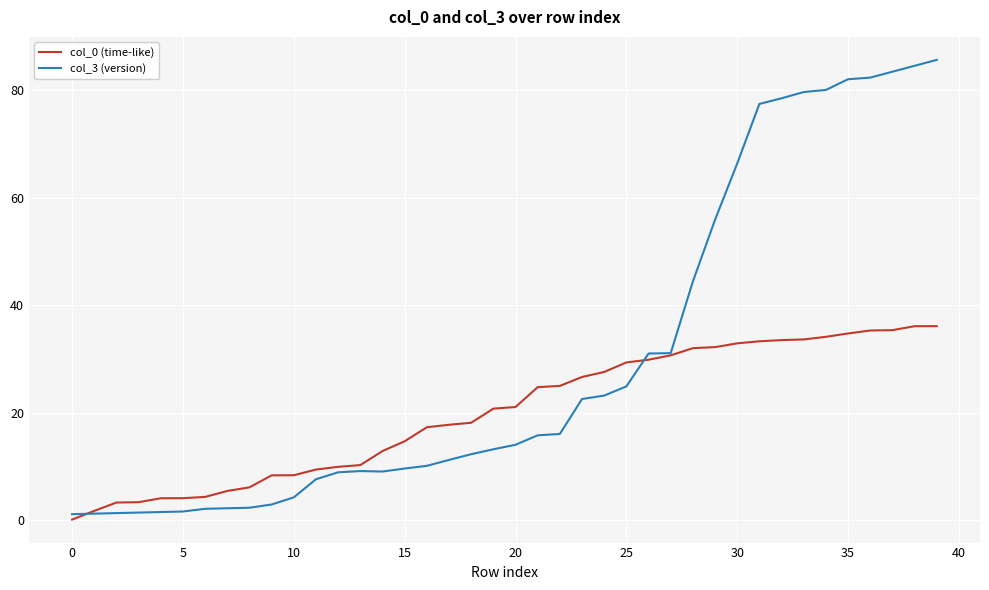

Which series has the largest range (max minus min)?

col_3 (version)